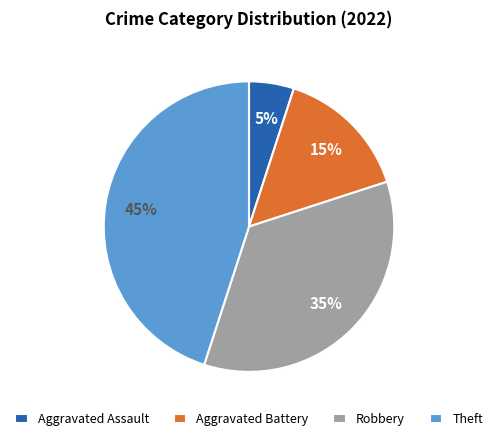

Which slice is the largest?

Theft